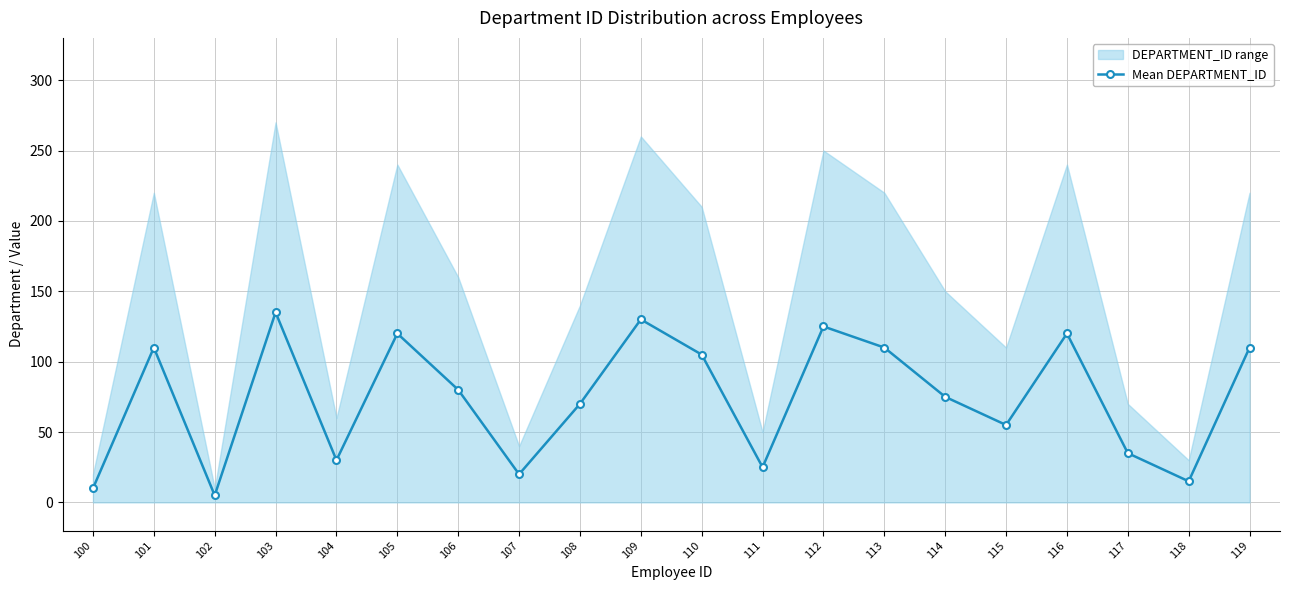

Count the number of values greater than 80.

9